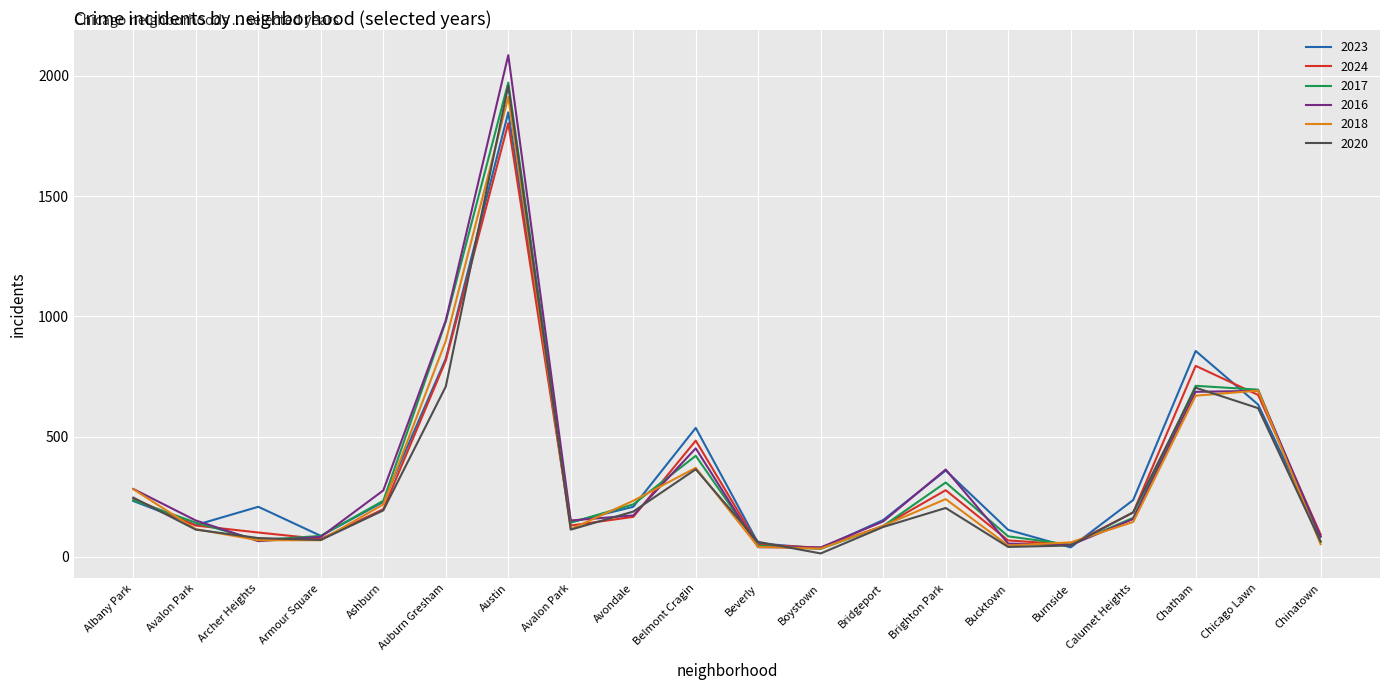

What are all the series names shown in the legend?

2023, 2024, 2017, 2016, 2018, 2020